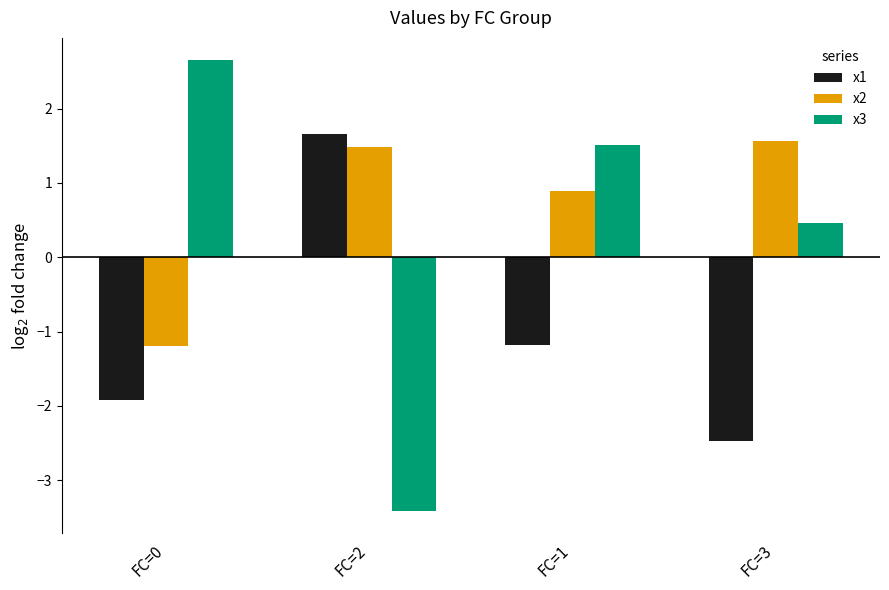

What is the difference between the maximum and minimum values in the x2 series?

2.8